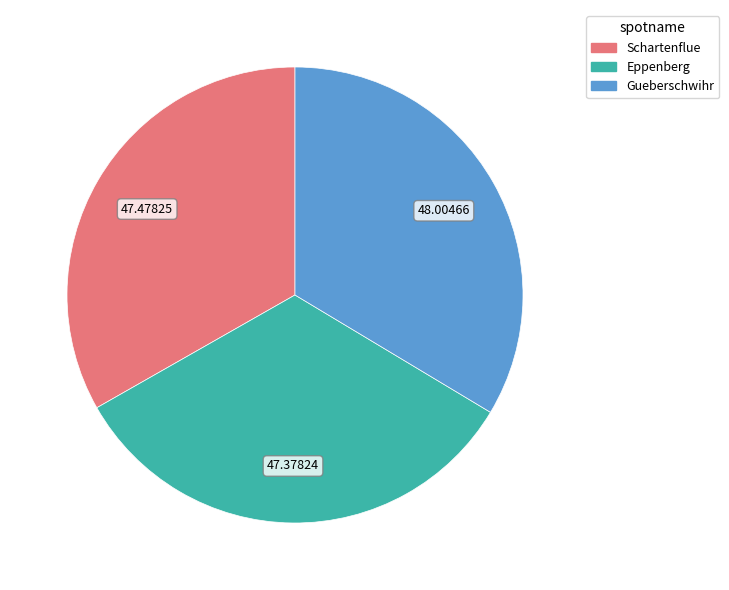

Approximately how many times larger is the value at Schartenflue compared to Eppenberg?

1.0